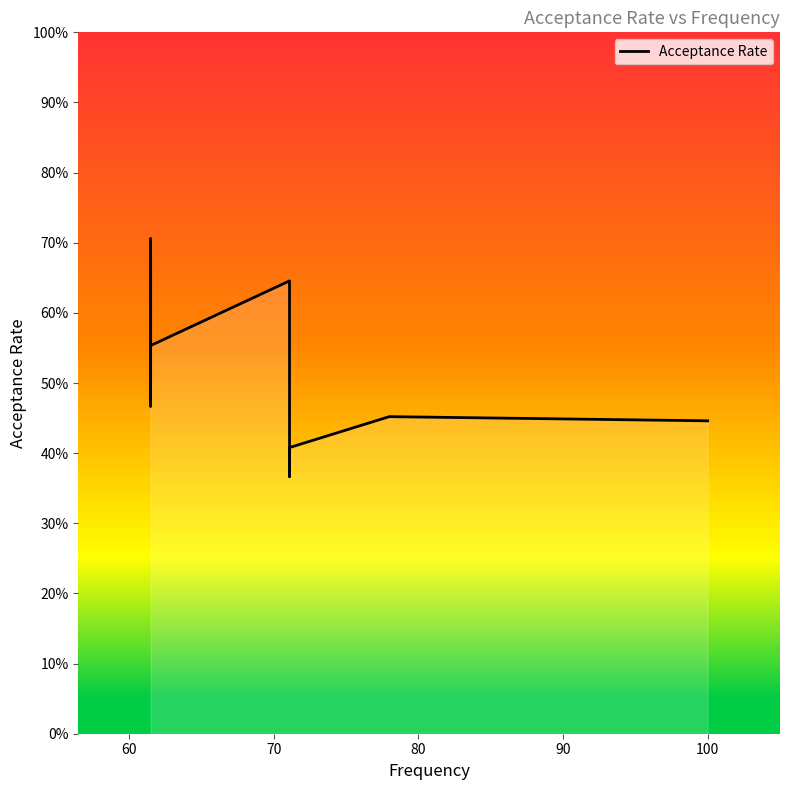

What is the maximum value shown in the chart?

0.7